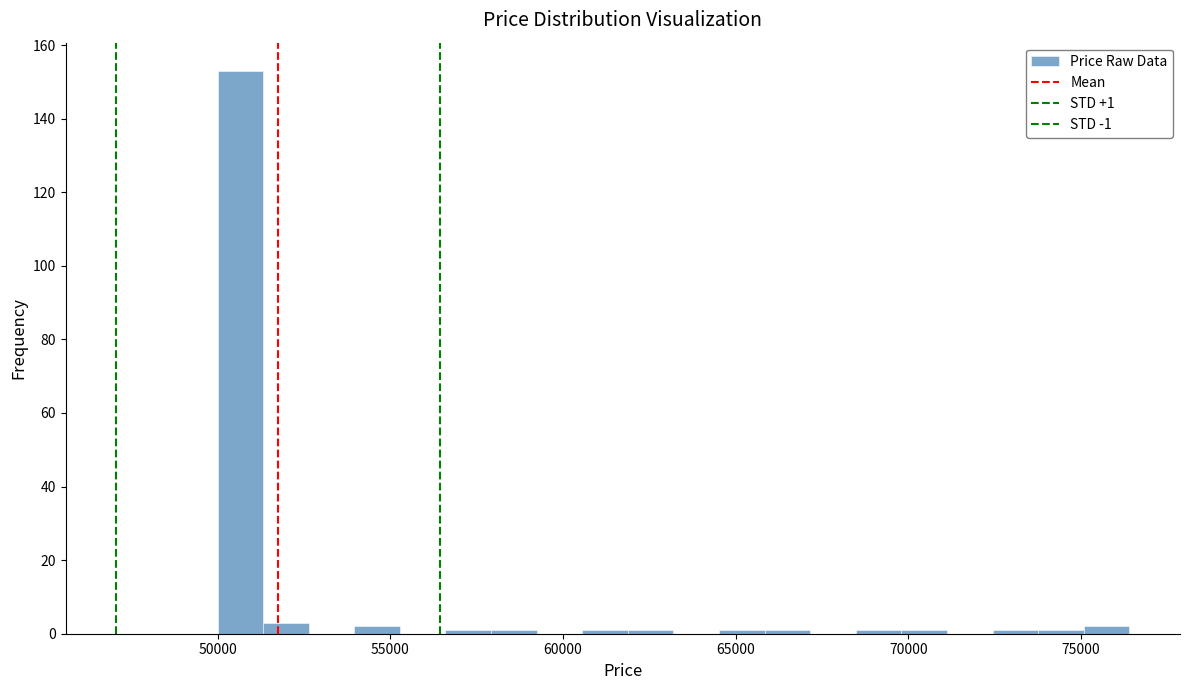

Read against the x-axis, roughly where is the centre of the tallest bar?

50500